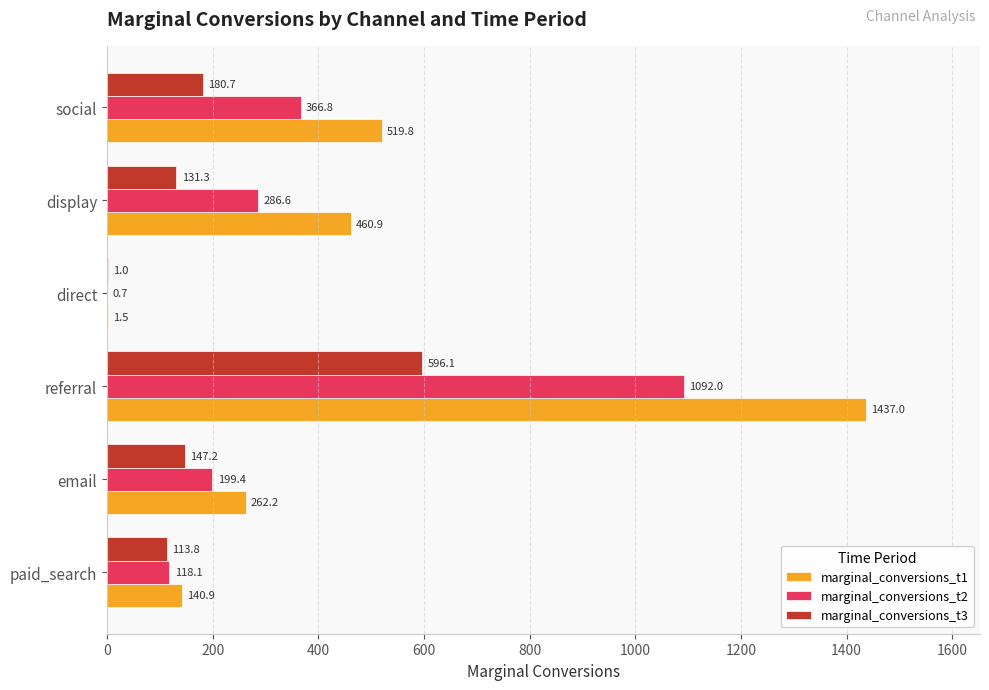

What is the greatest value displayed?

1437.0